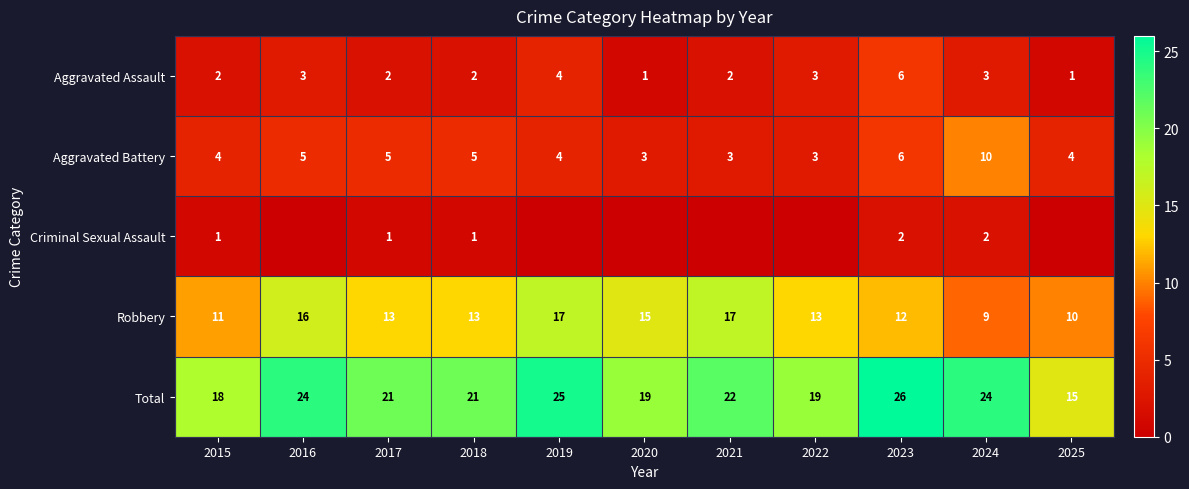

What is the approximate value of Aggravated Assault at 2022?

3